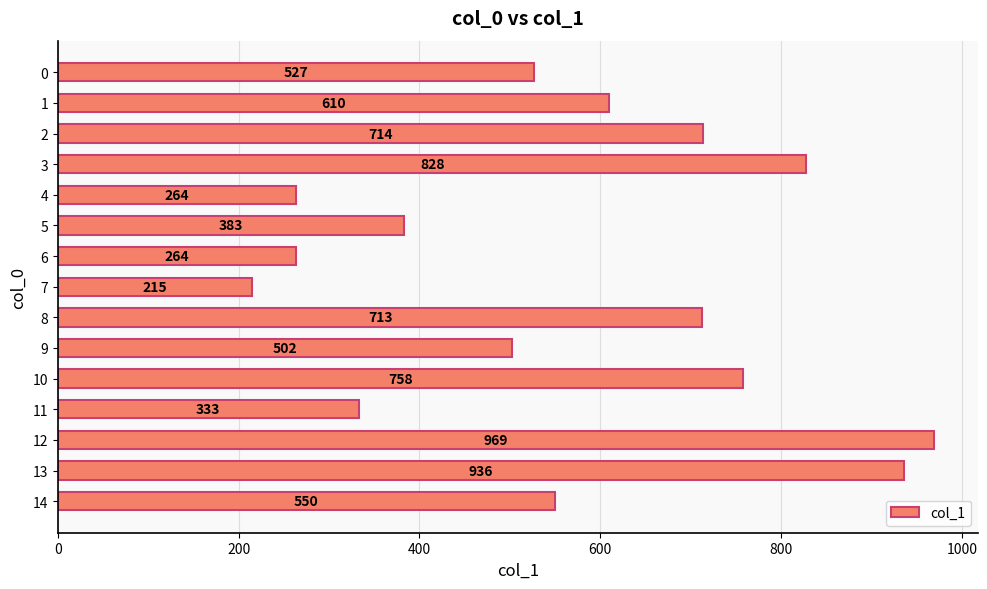

Reading bottom to top, list all the values displayed in this chart.

14=550	13=936	12=969	11=333	10=758	9=502	8=713	7=215	6=264	5=383	4=264	3=828	2=714	1=610	0=527